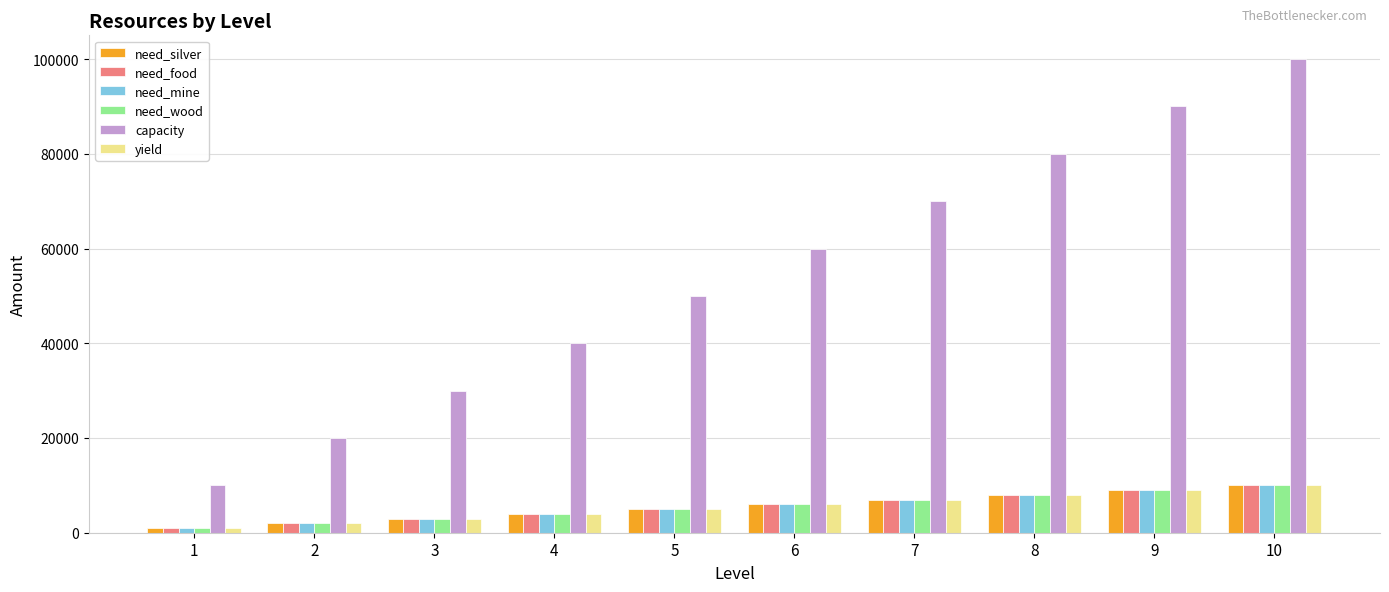

How many data points does each series have?

10